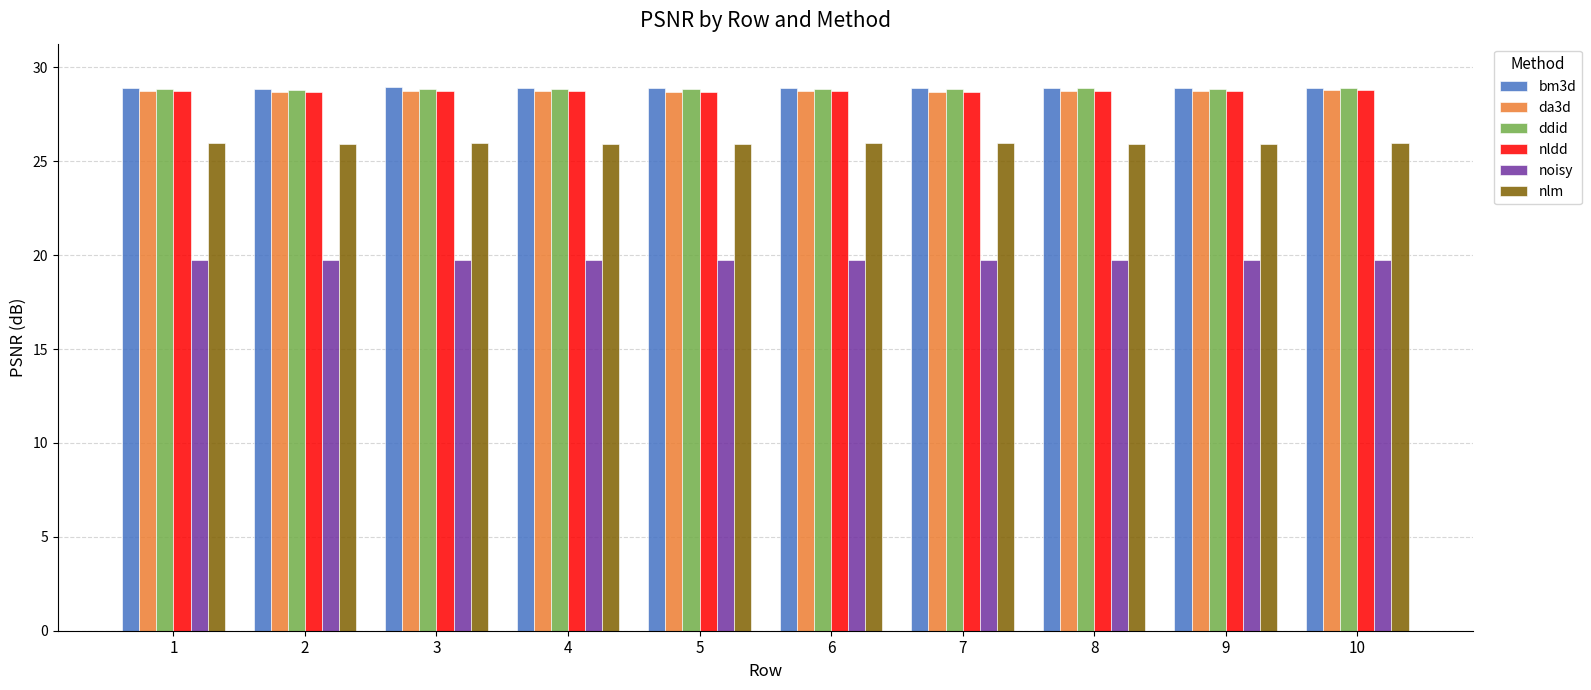

What is the maximum value for ddid?

28.9